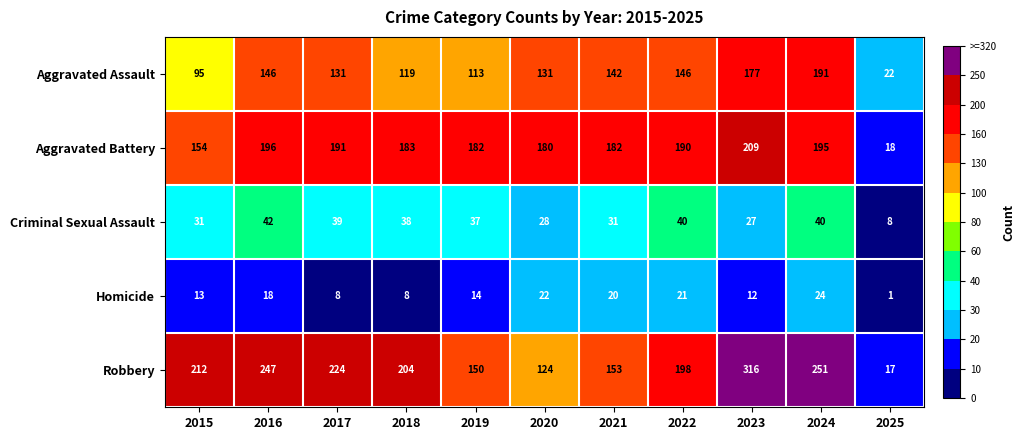

At which category is the sum across all series the highest?

2023